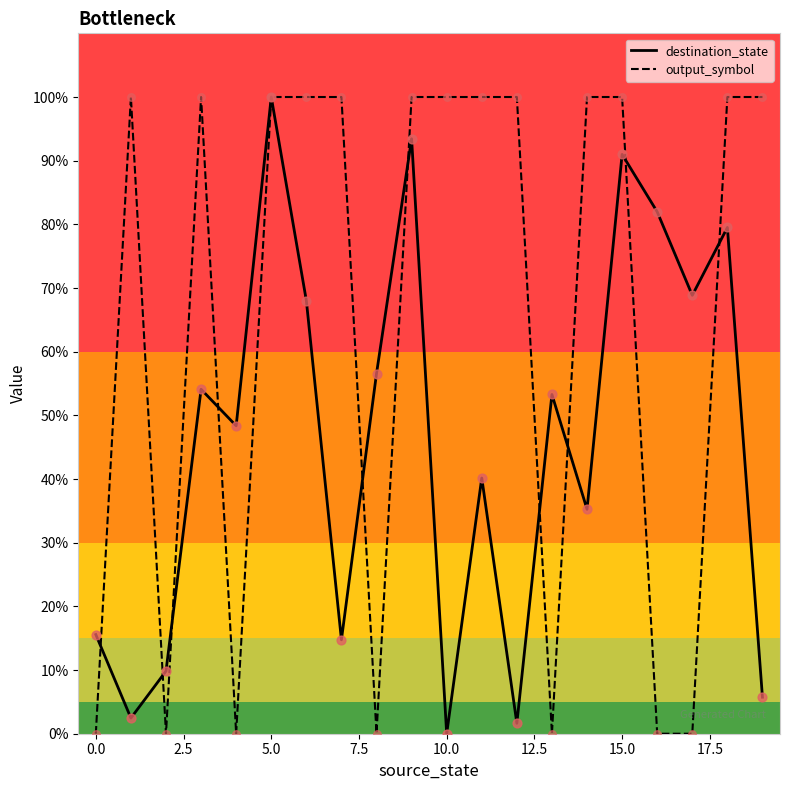

Which series has the largest total across all categories?

output_symbol